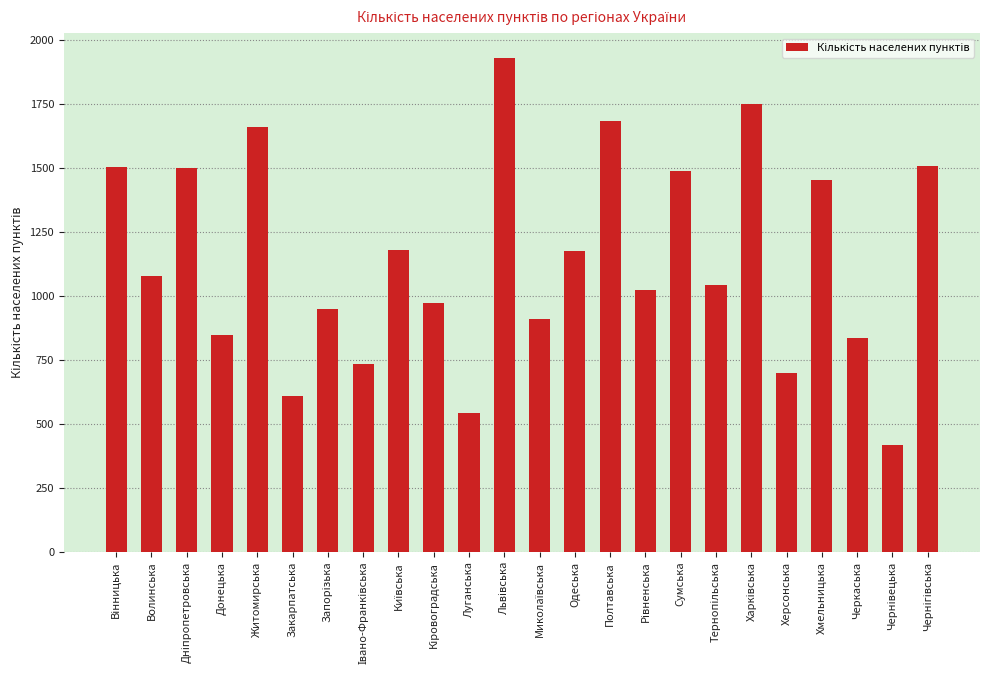

The chart shows a value of 1358 at Донецька. True or false?

False